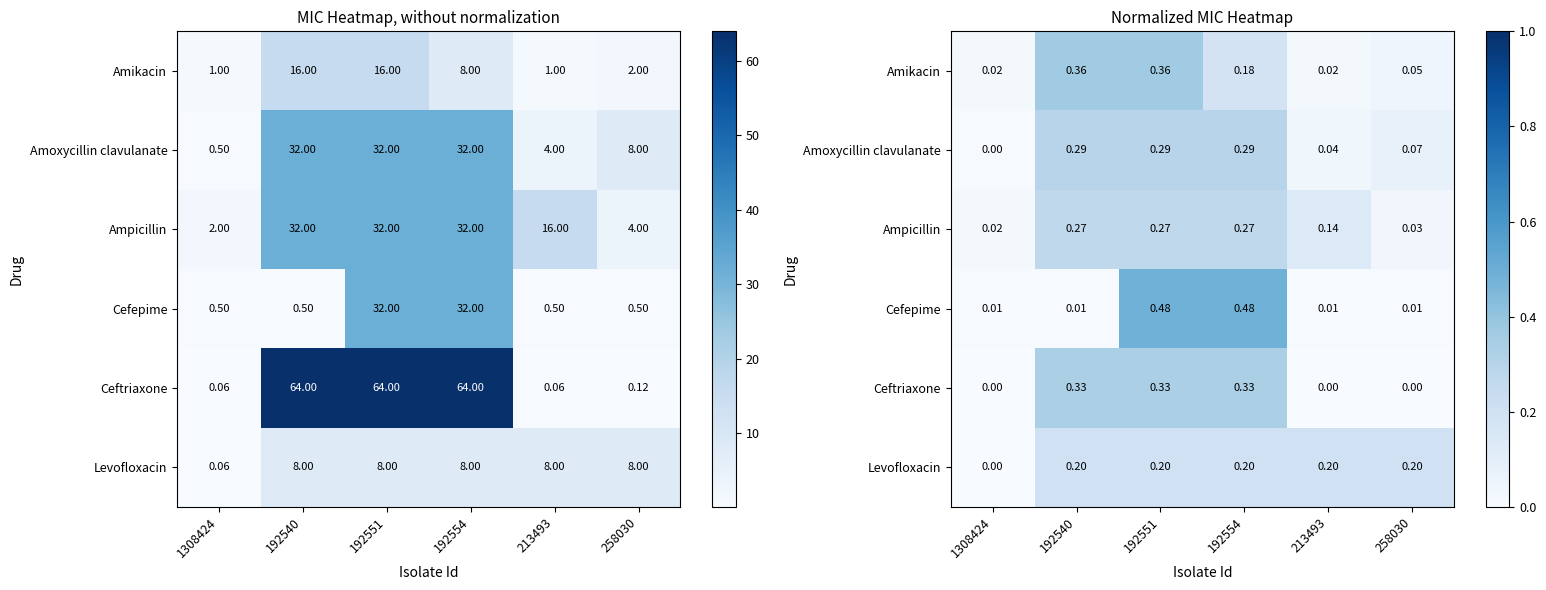

What is the difference between the maximum and minimum values in the Cefepime series?

0.5